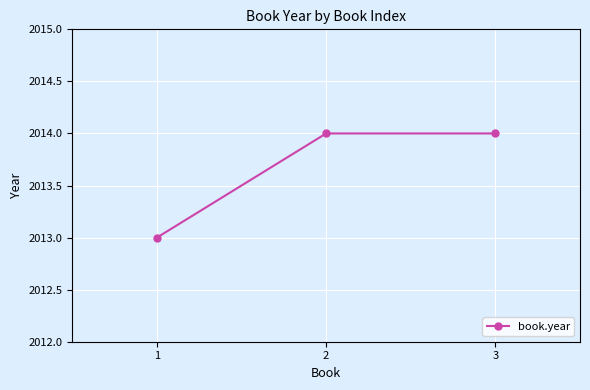

The chart shows a value of 961 at 2. True or false?

False